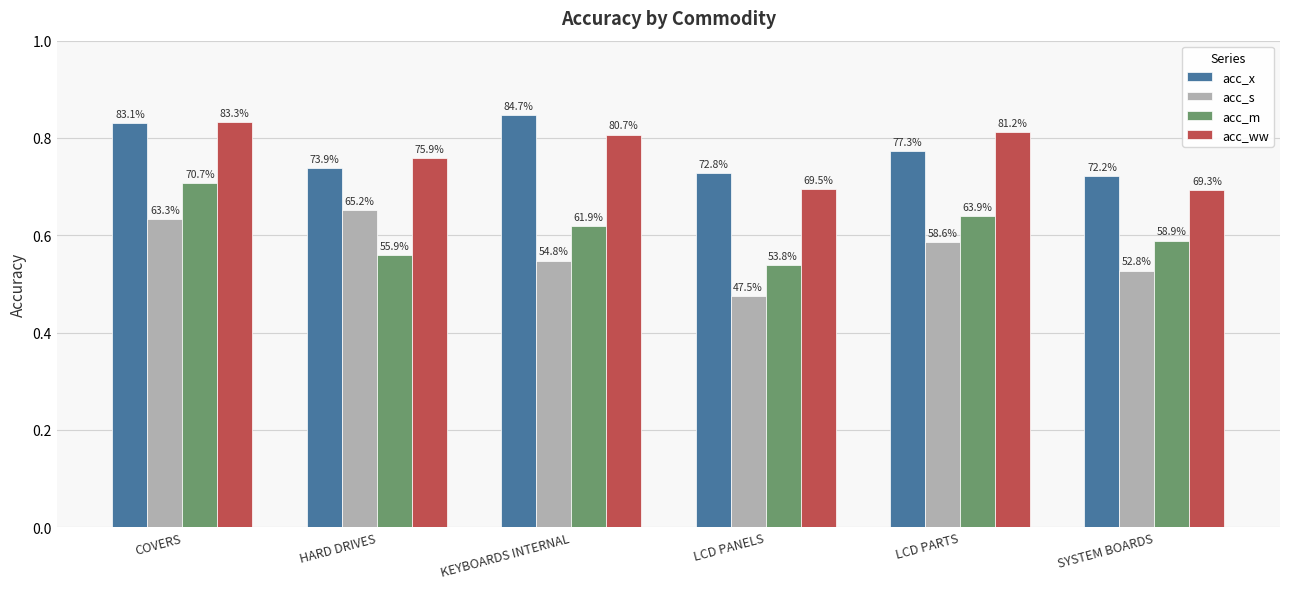

What is the label of the 5th bar from the left?

LCD PARTS